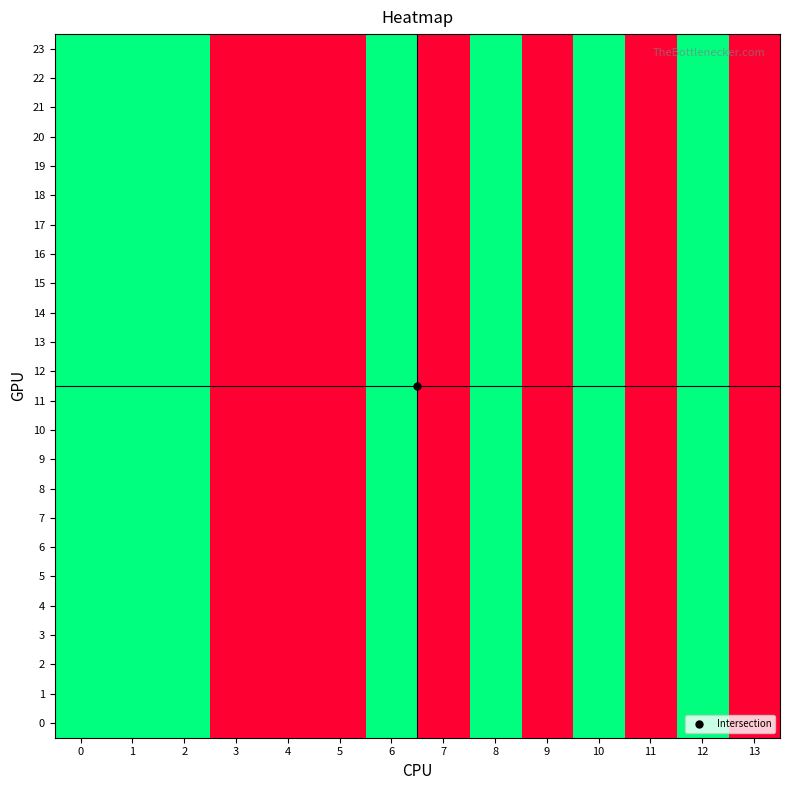

At 10, list the series in order from smallest to largest.

0, 1, 2, 3, 4, 5, 6, 7, 8, 9, 10, 11, 12, 13, 14, 15, 16, 17, 18, 19, 20, 21, 22, 23